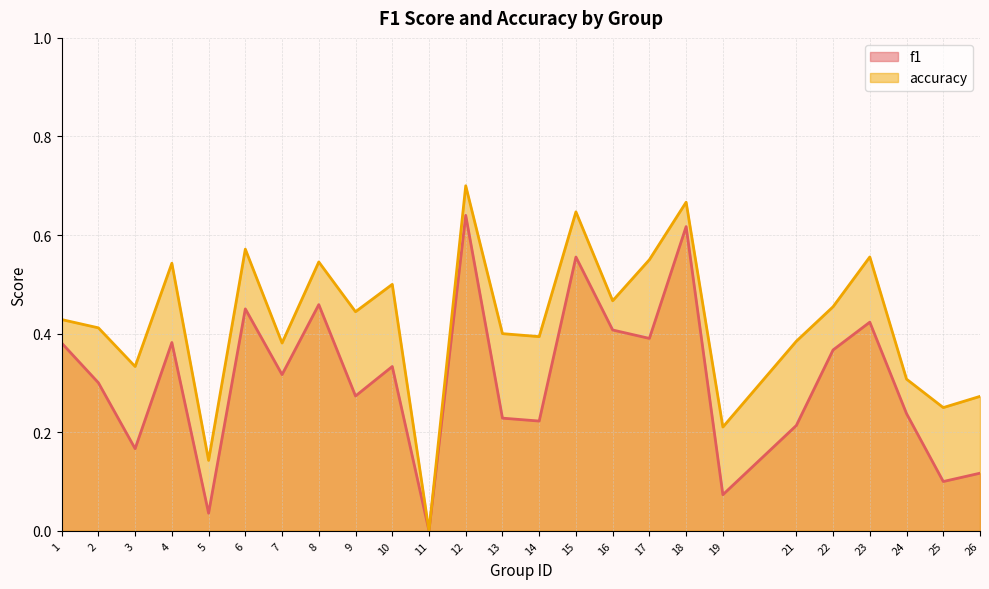

What is the sum of the accuracy values at 5 and 3?

0.5